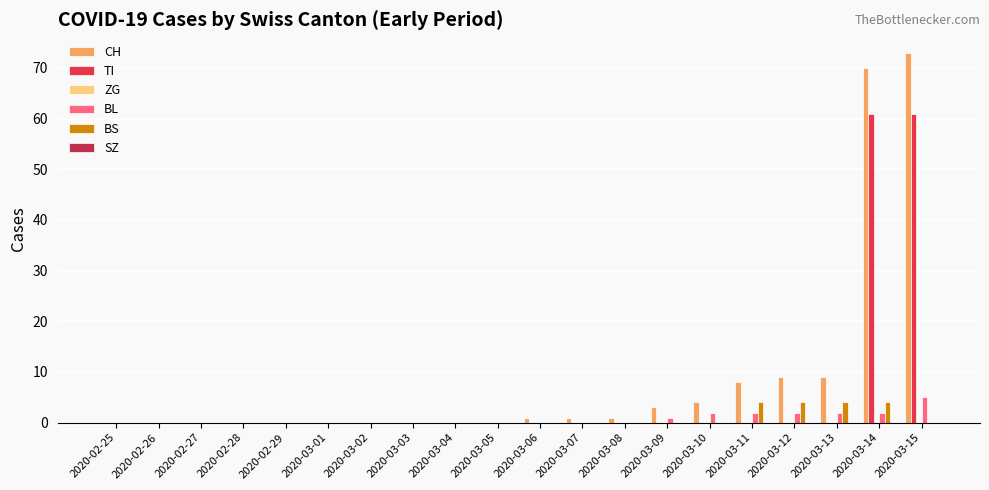

What is the sum of all BL values?

16